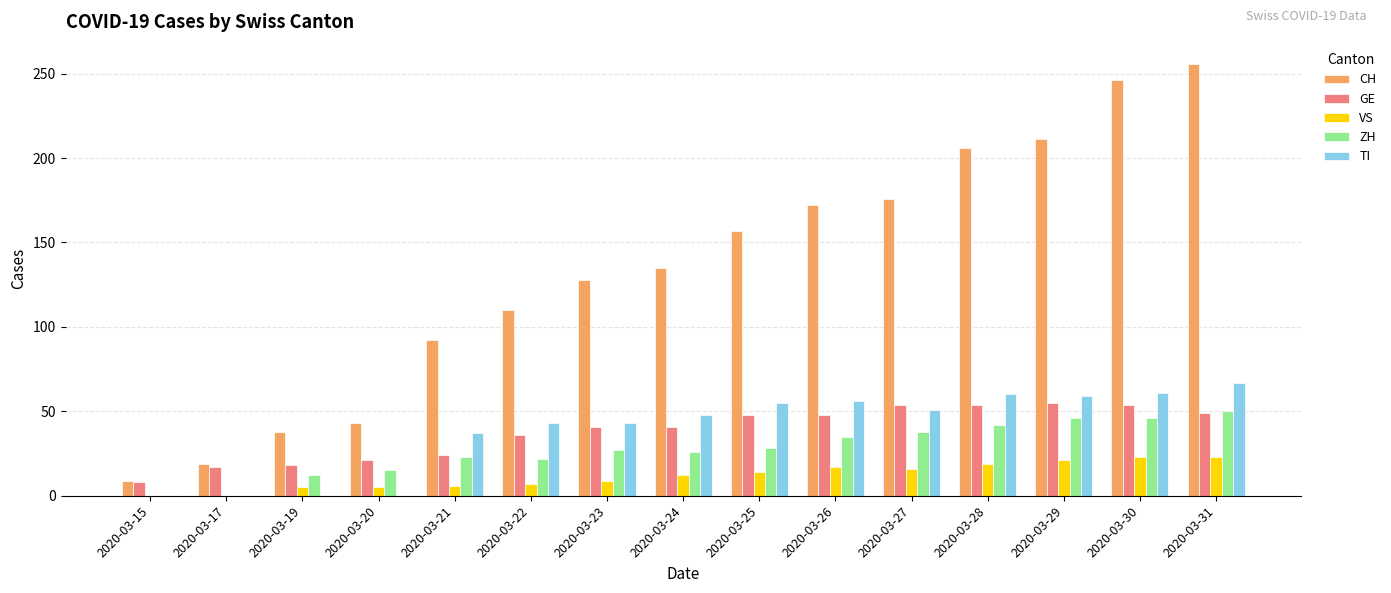

What is the approximate value of ZH at 2020-03-27, to the nearest 10?

40